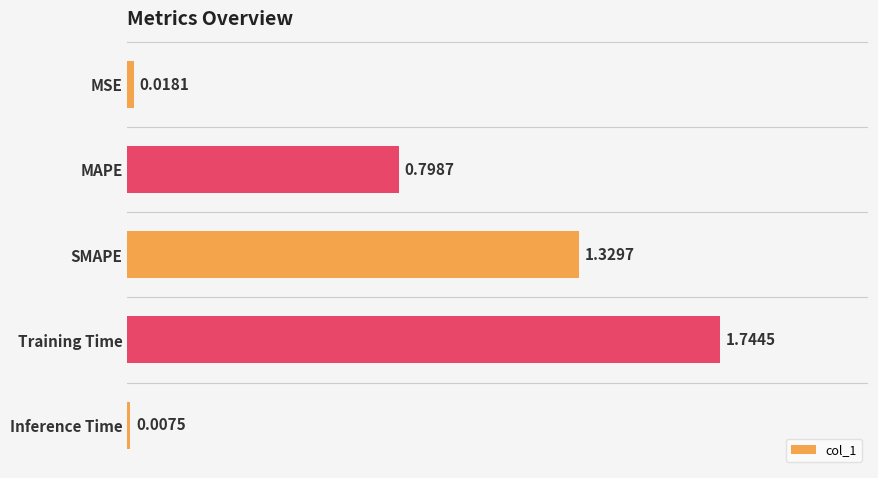

Rank the categories by value from highest to lowest.

Training Time, SMAPE, MAPE, MSE, Inference Time